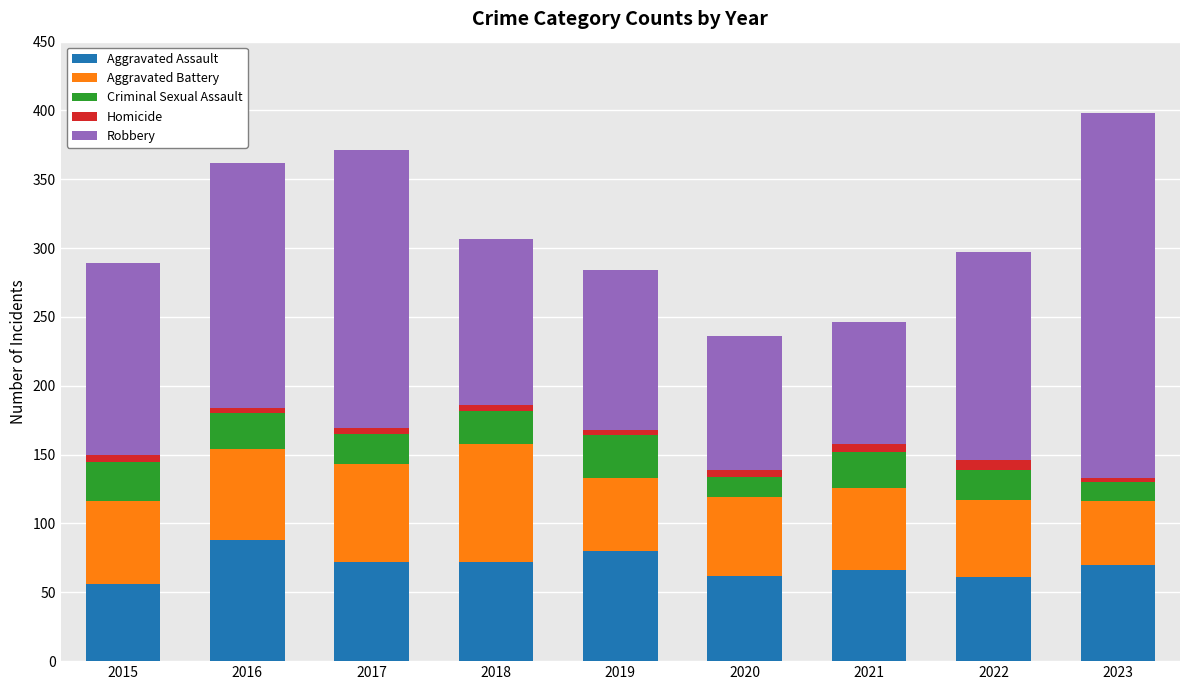

What is the average value of the Aggravated Assault series?

70